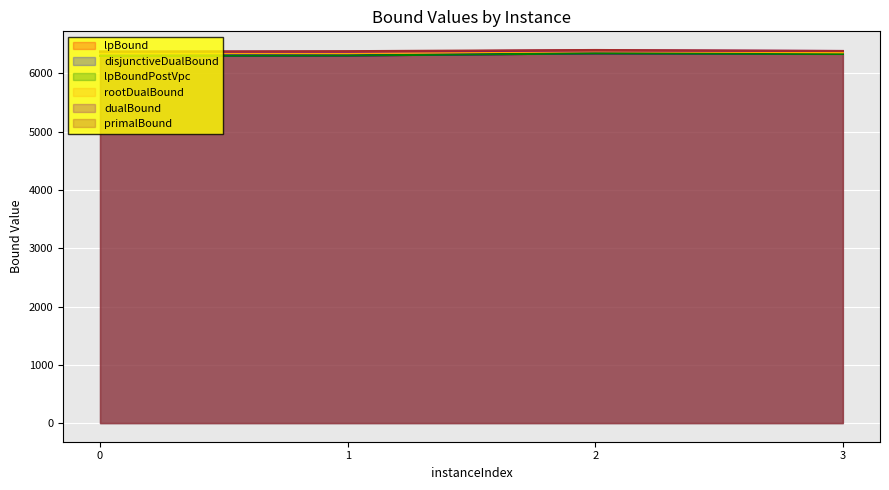

True or false: lpBound has a value of 3987.1 at 2.

False